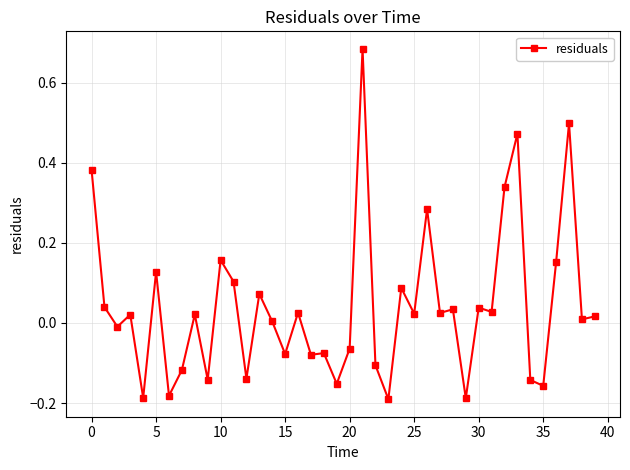

True or false: the data has more than 1 interior local peaks.

True